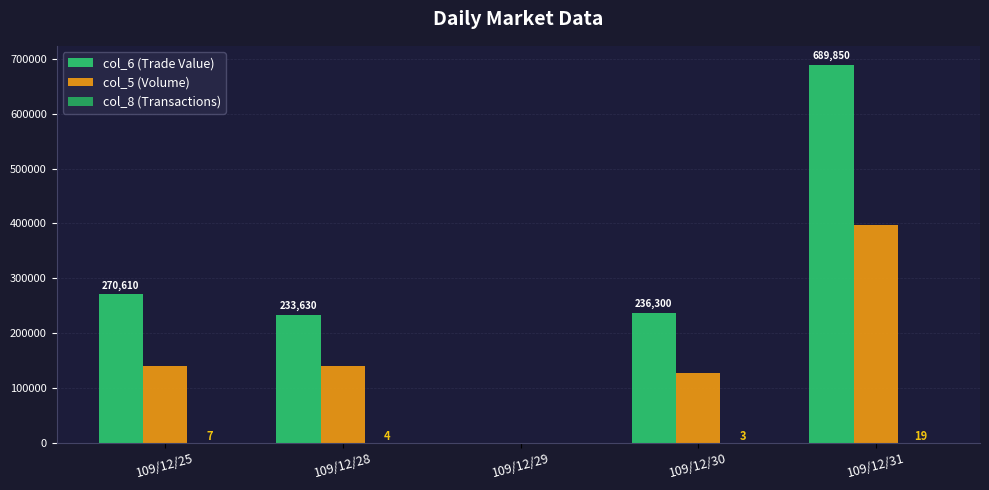

At which category is the sum across all series the highest?

109/12/31